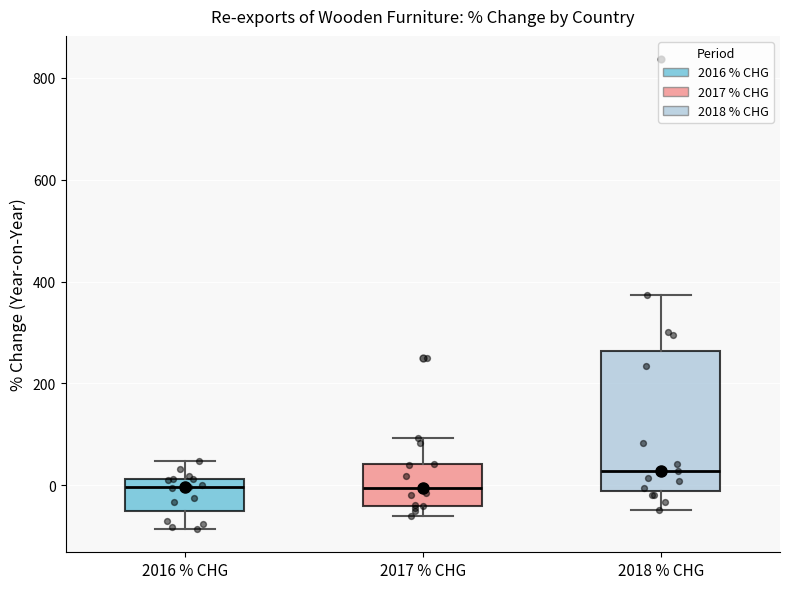

Where is the lower edge of the box for 2017 % CHG on the y-axis? The values are not printed on the chart, so give them approximately, as read against the axis.

-40